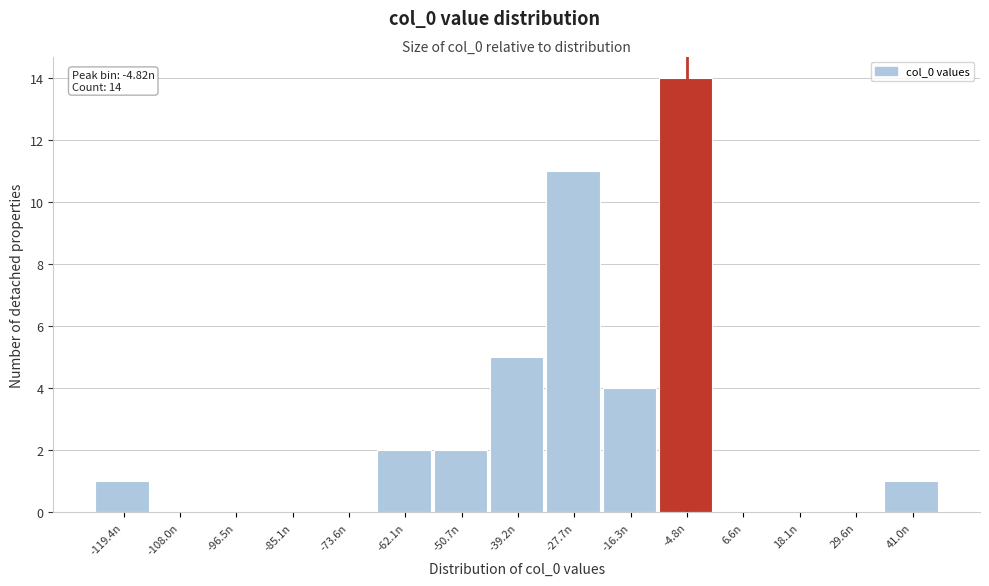

Over which range of the x-axis is the bar tallest?

-10 to 0